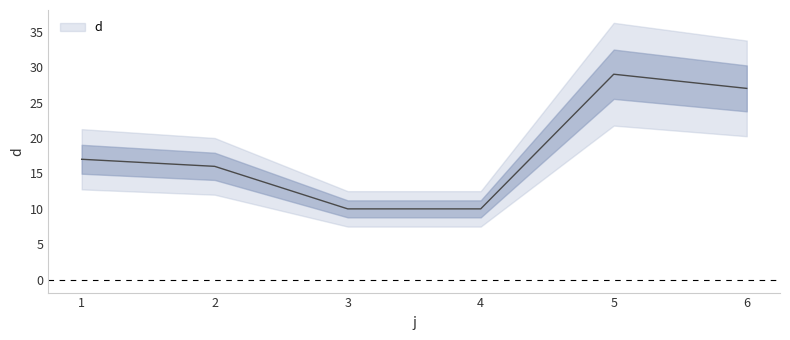

What is the ratio of the value at 1 to the value at 2?

1.1